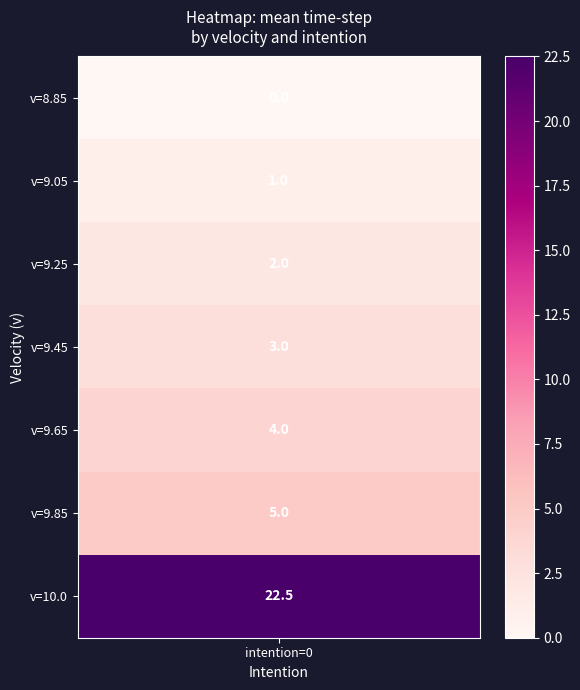

Read the v=9.45 value at 0.

3